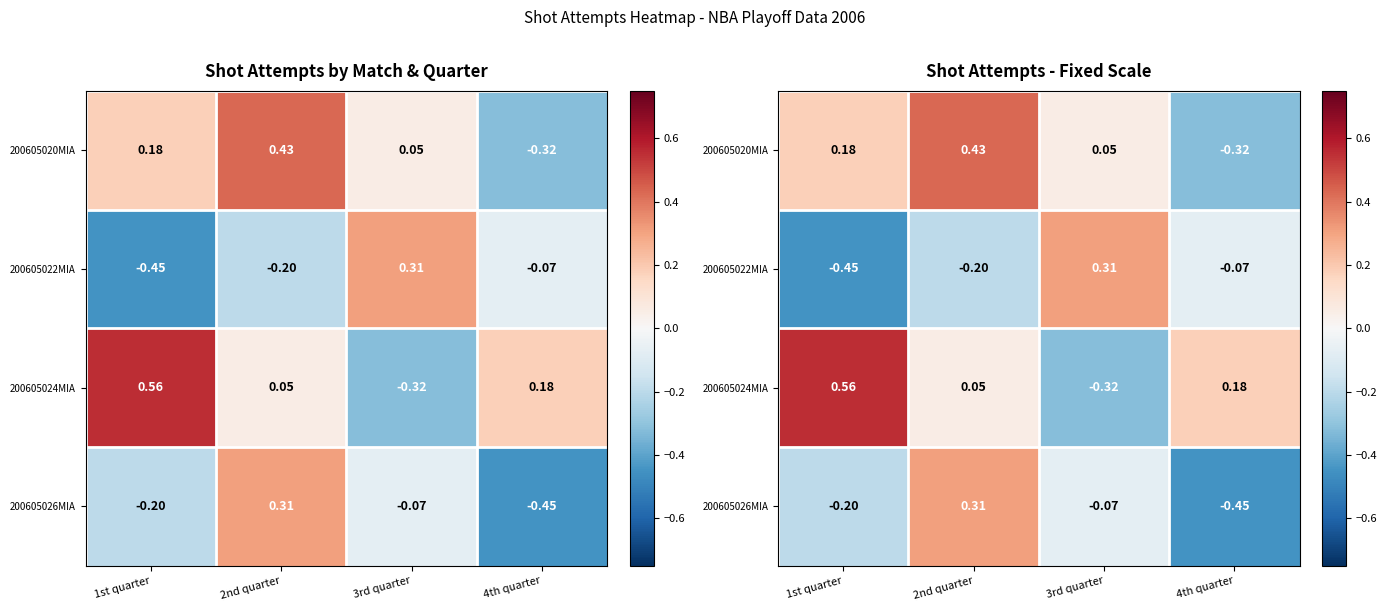

Count the number of data series in this chart.

4